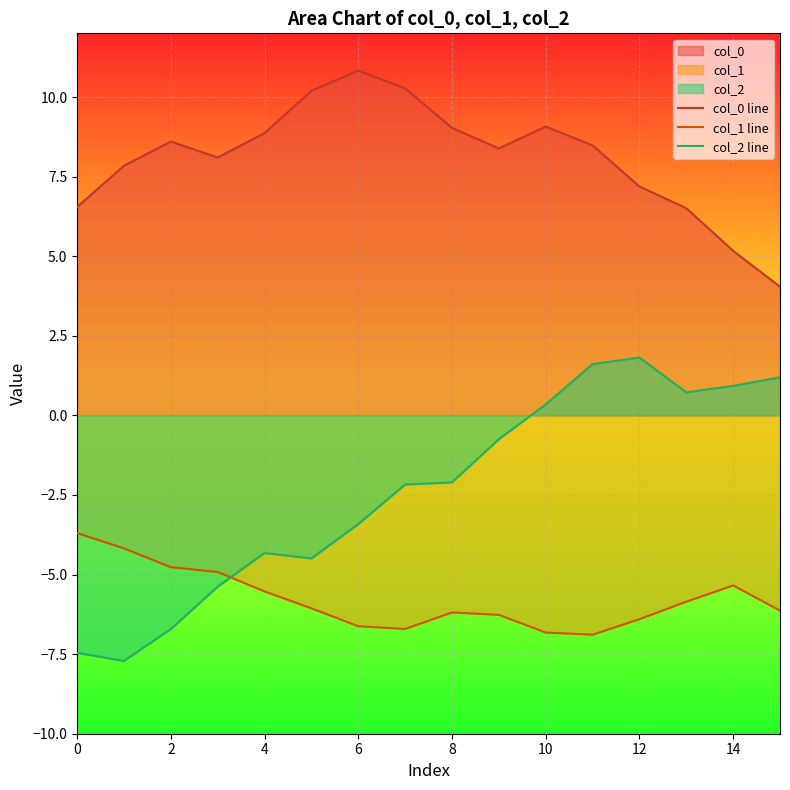

The col_1 line series shows -5.5 at 4. True or false?

True